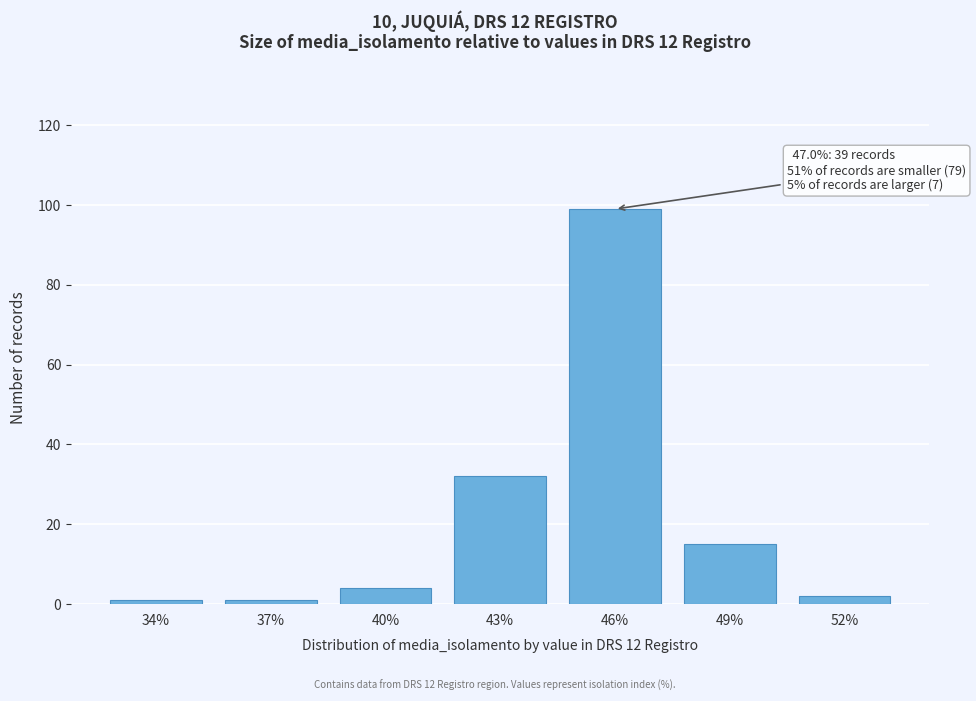

Reading right to left, extract all data points from this chart.

2	15	99	32	4	1	1